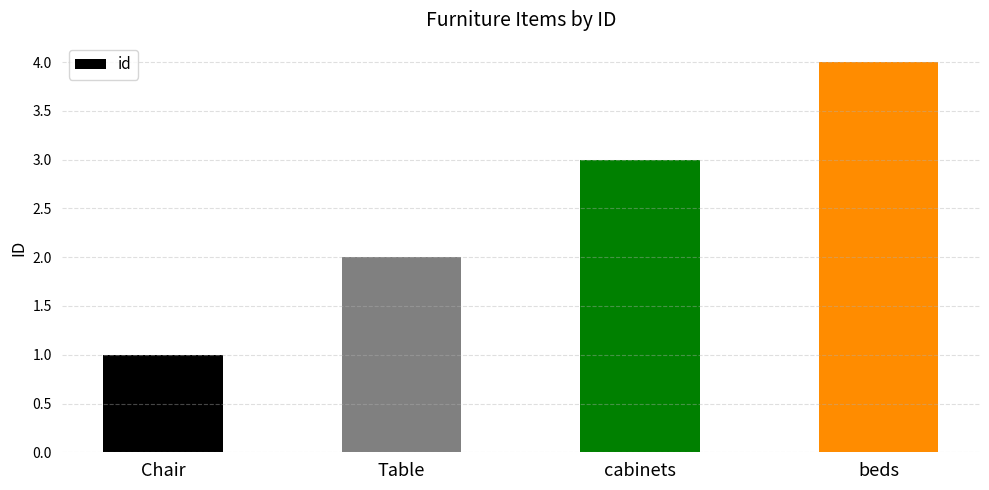

Rank the categories by value from highest to lowest.

beds, cabinets, Table, Chair